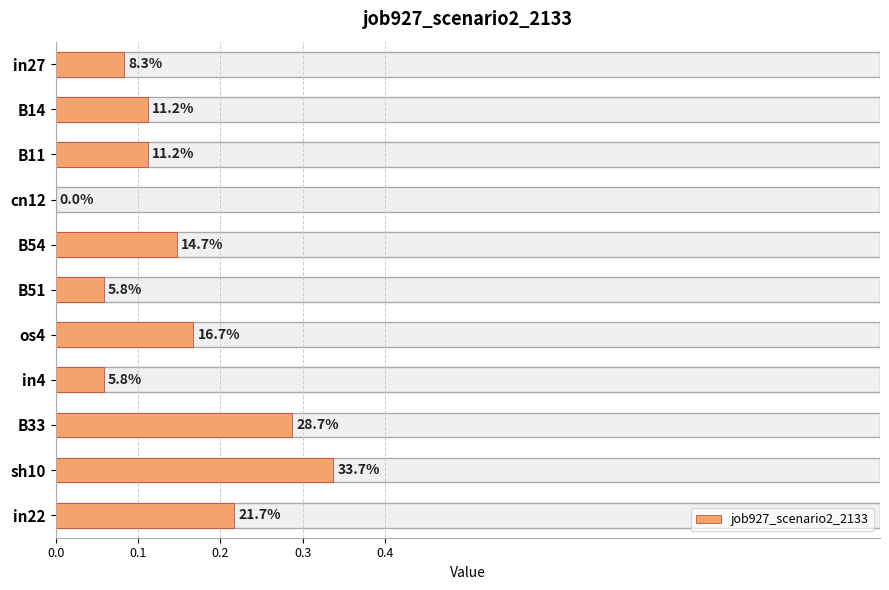

What is the difference between the maximum and second lowest values?

0.3